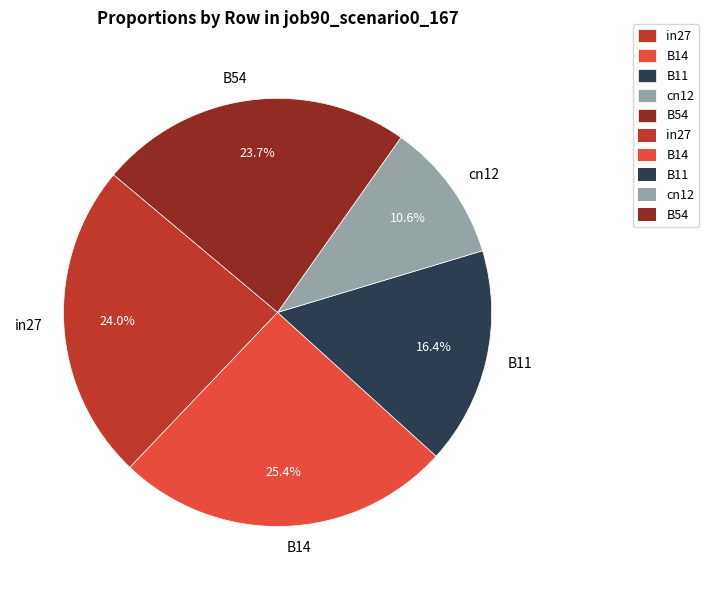

Is it true that B11 is 7% of the pie?

False